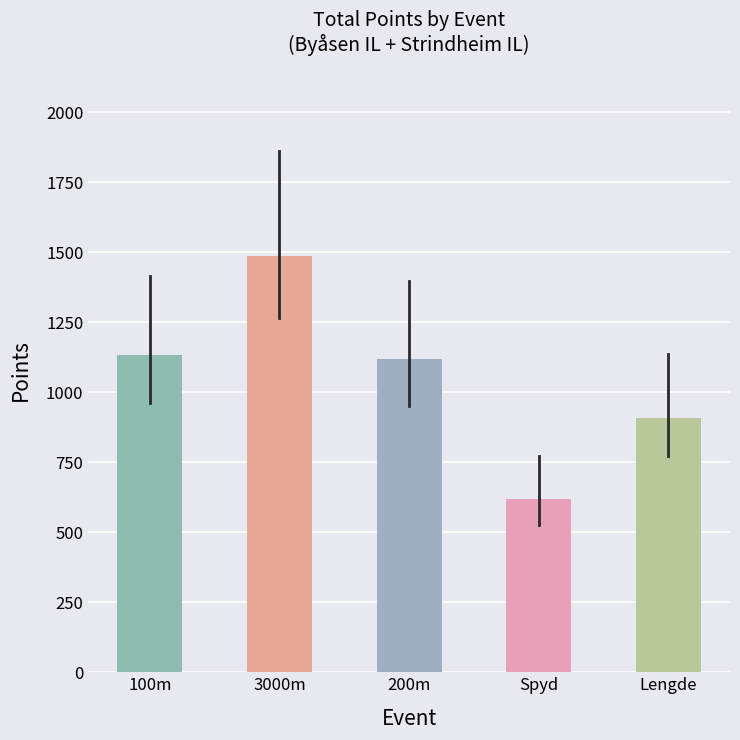

What is the ratio of the value at Spyd to the value at Lengde?

0.7